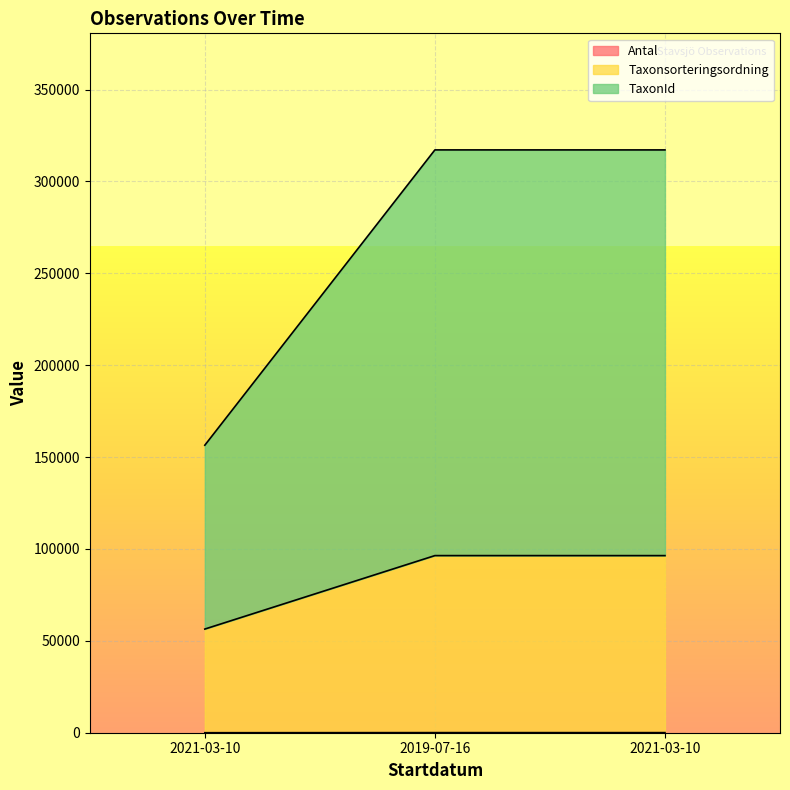

Which category has the highest value across all series?

2019-07-16